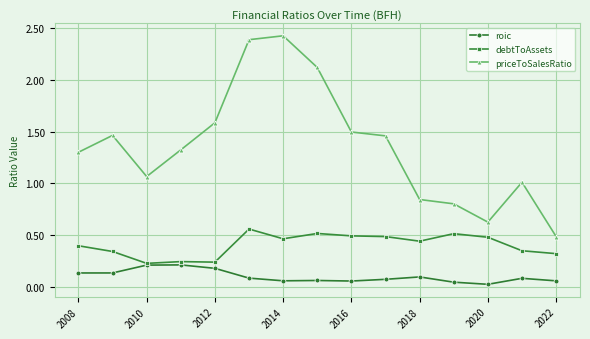

How many categories are shown in the chart?

15